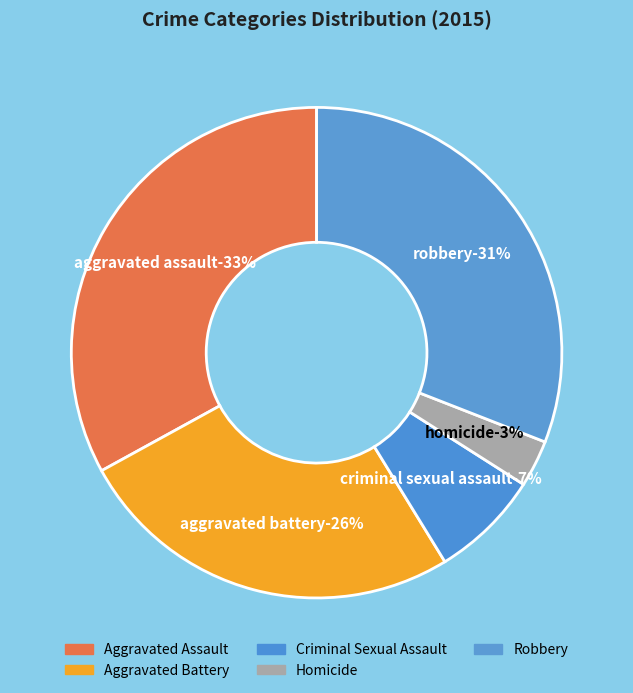

What is the smallest slice in the pie chart?

Homicide